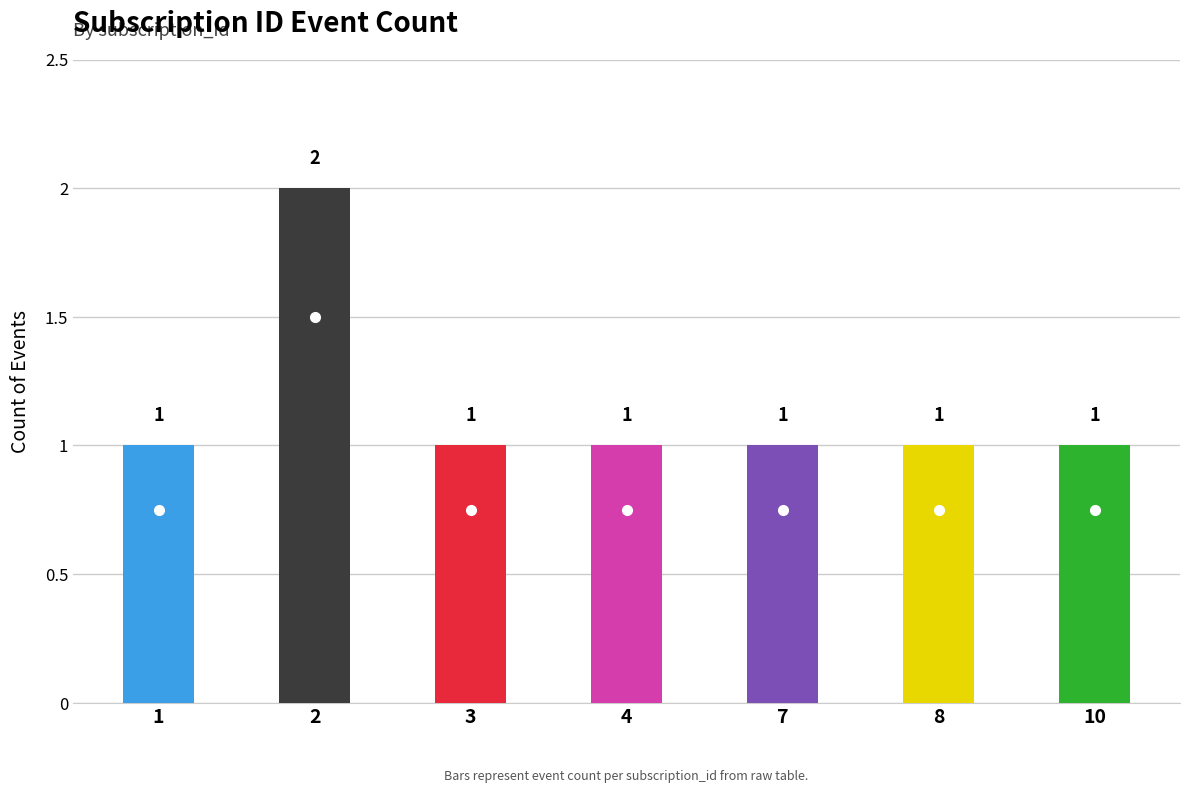

Reading left to right, what are all the values shown in this chart?

1	2	1	1	1	1	1